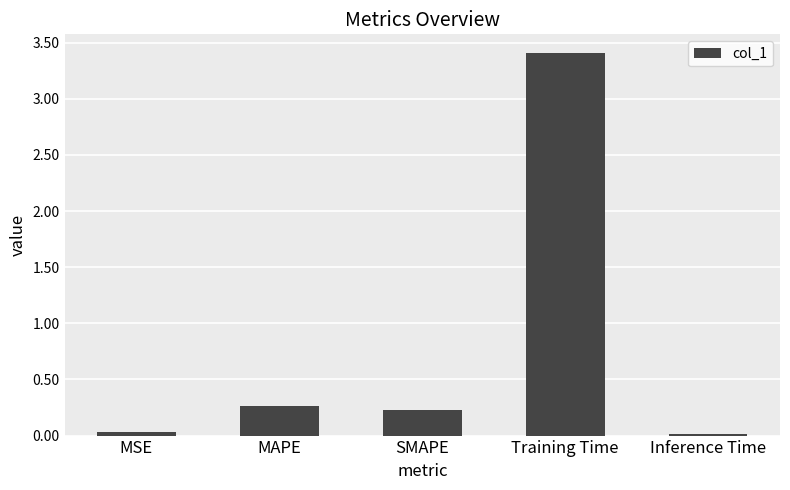

How many bars are there in total?

5